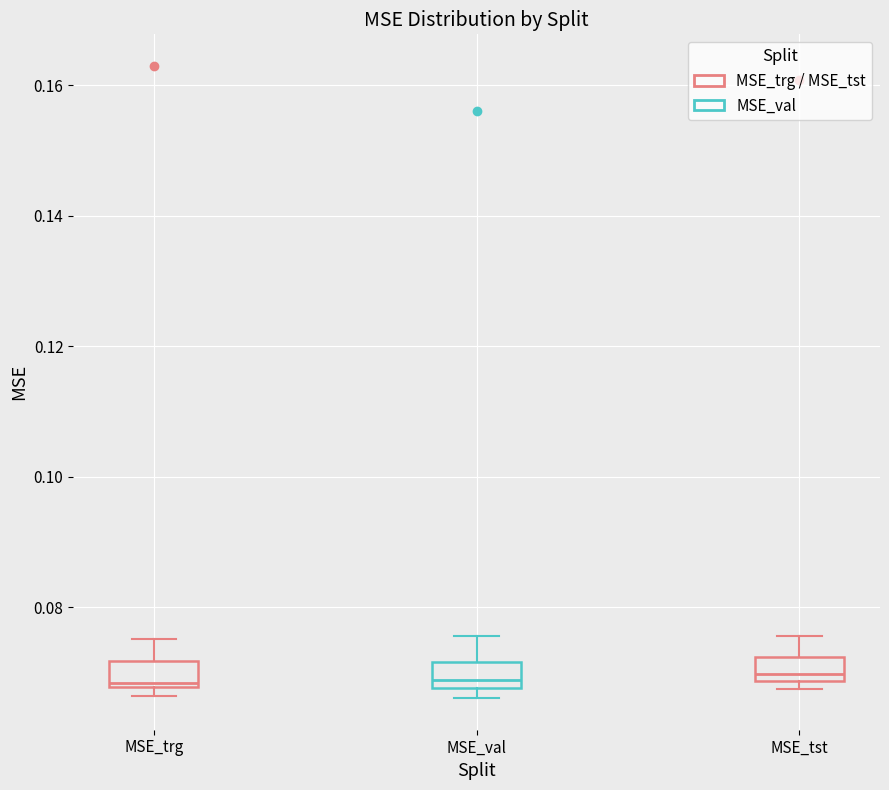

Where is the upper edge of the box for MSE_trg on the y-axis? The values are not printed on the chart, so give them approximately, as read against the axis.

0.072